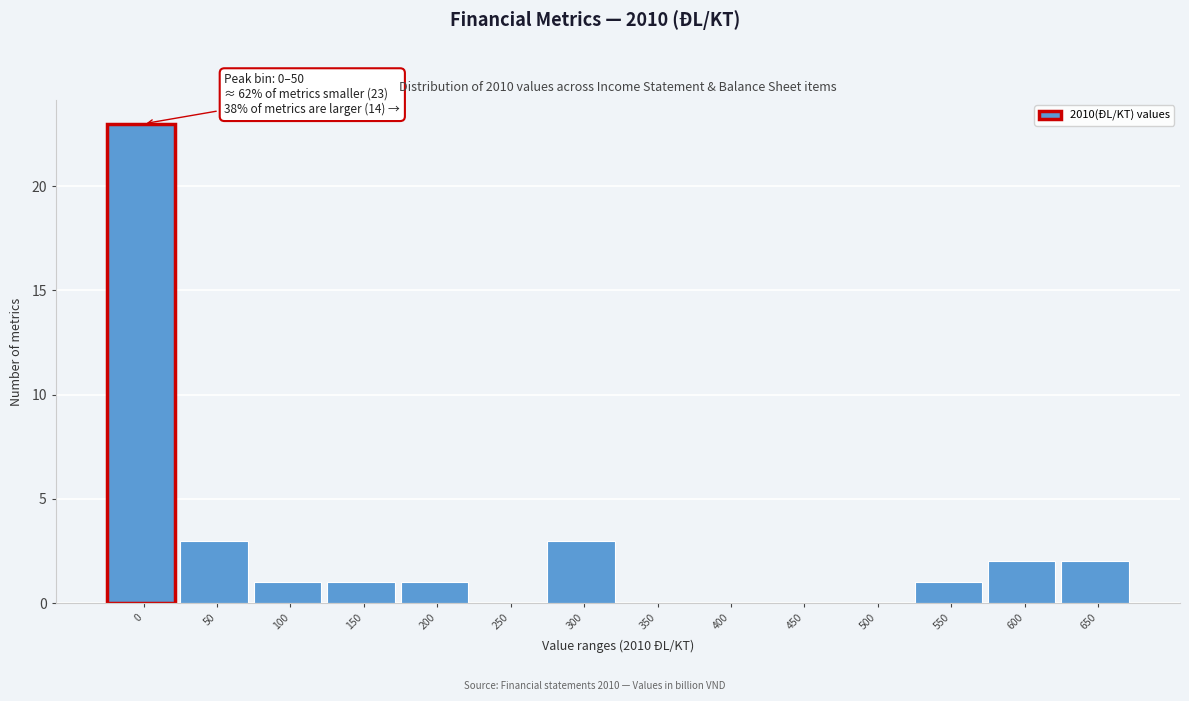

Reading left to right, list all the values displayed in this chart.

0=23	50=3	100=1	150=1	200=1	250=0	300=3	350=0	400=0	450=0	500=0	550=1	600=2	650=2